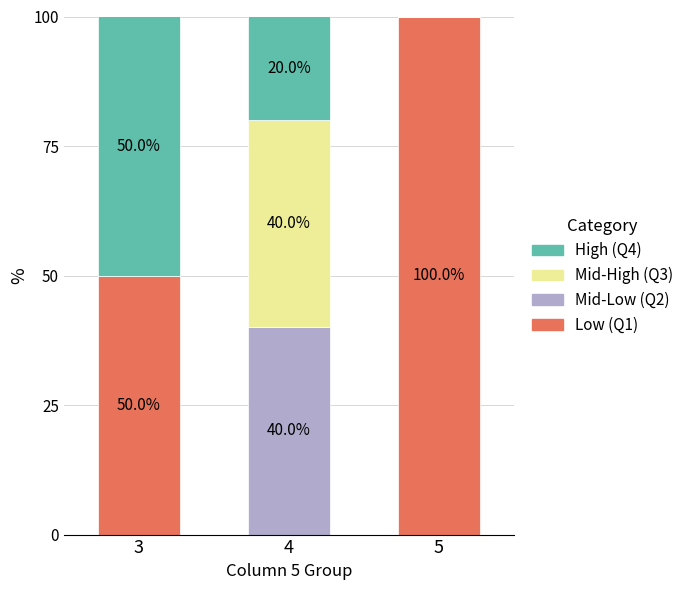

What is the total value across all series at 5?

100